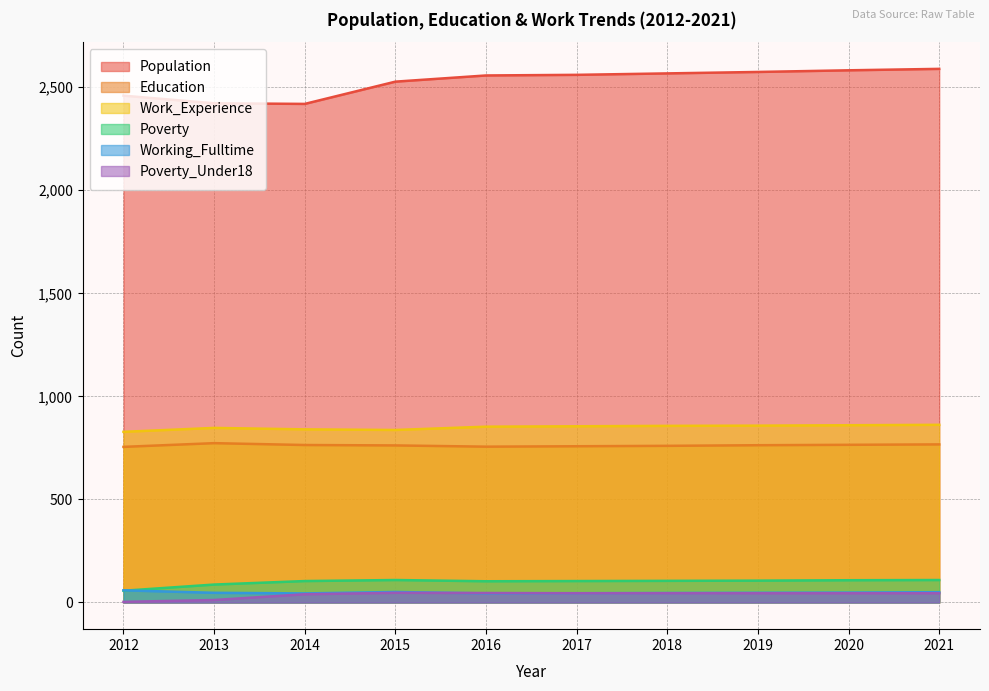

At which category is the sum across all series the highest?

2021